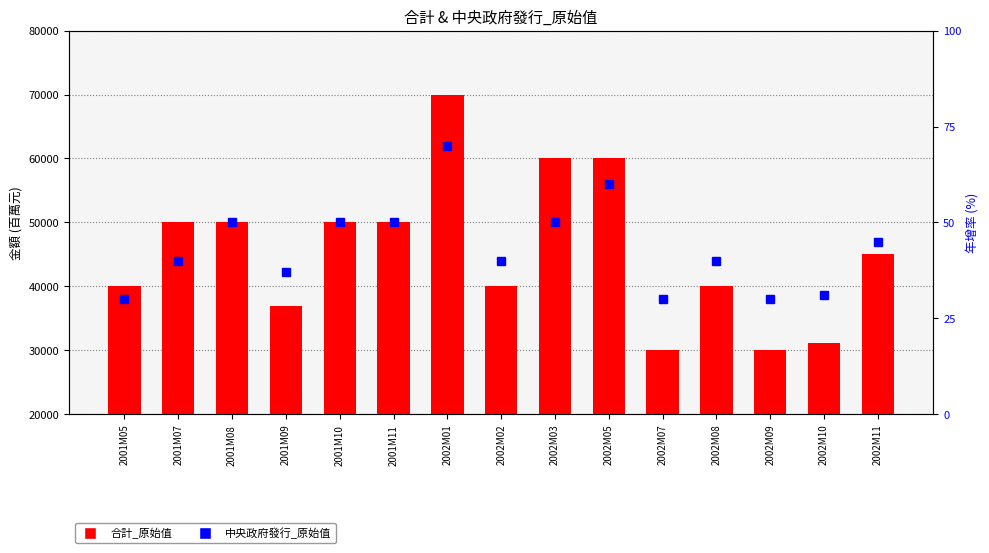

The value of 合計_原始值 at 2001M09 is 21559. True or false?

False